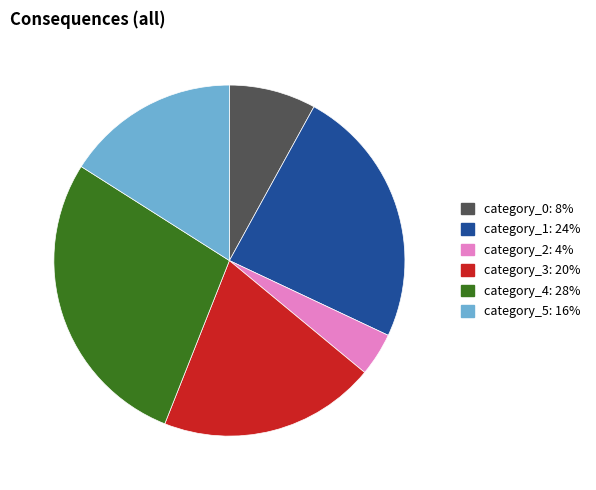

Is there a majority slice in this chart?

No